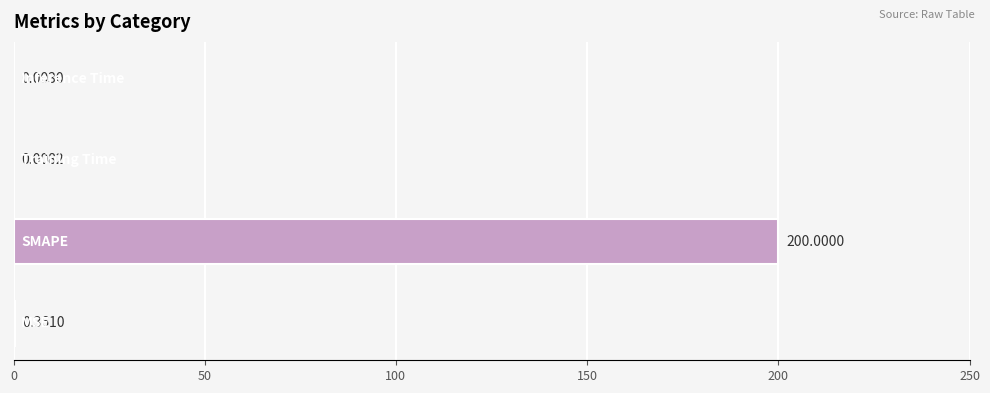

What is the sum of all values?

200.4